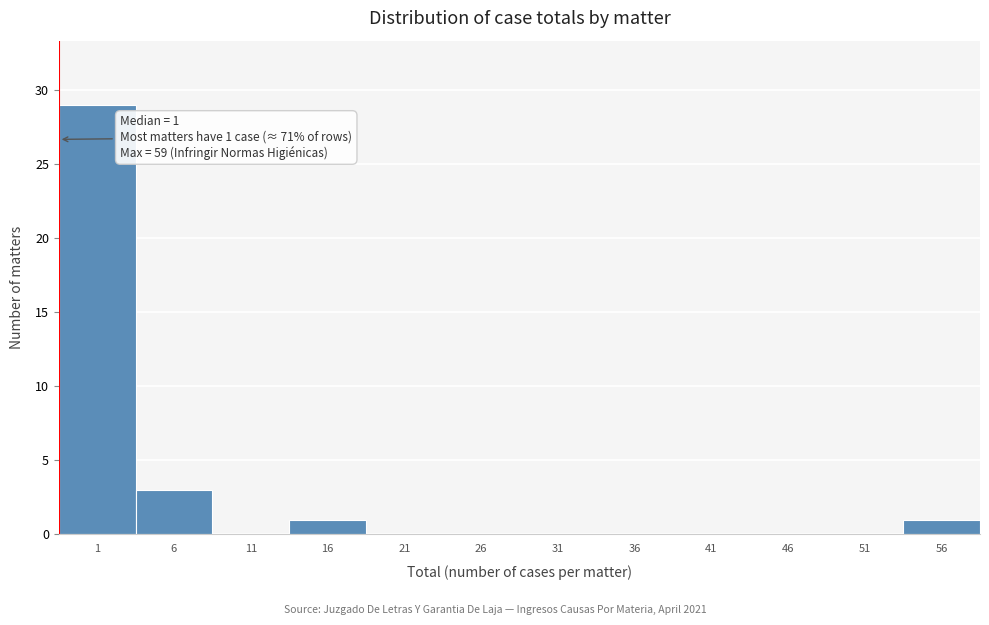

Reading left to right, transcribe all the data shown in this chart.

1=29	6=3	11=0	16=1	21=0	26=0	31=0	36=0	41=0	46=0	51=0	56=1